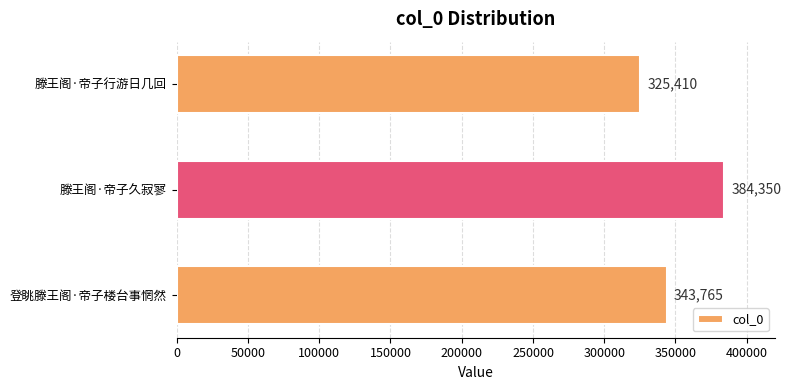

What is the sum of all values?

1053525